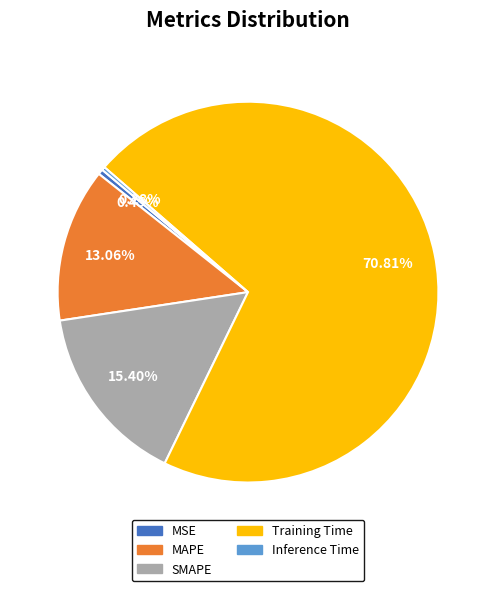

The MSE slice represents 6% of the pie. True or false?

False